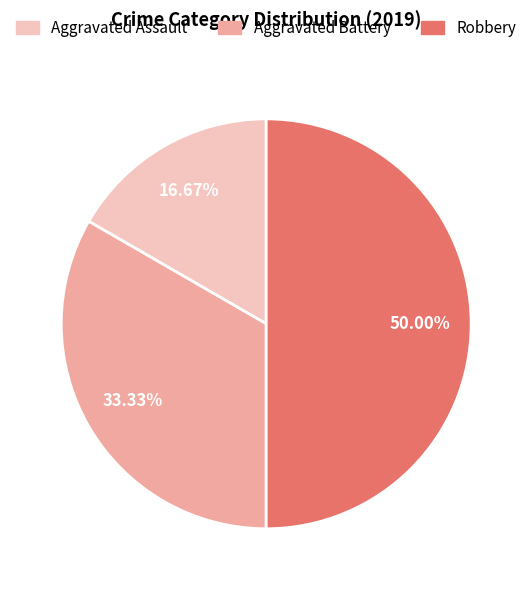

The Robbery slice represents 55% of the pie. True or false?

False